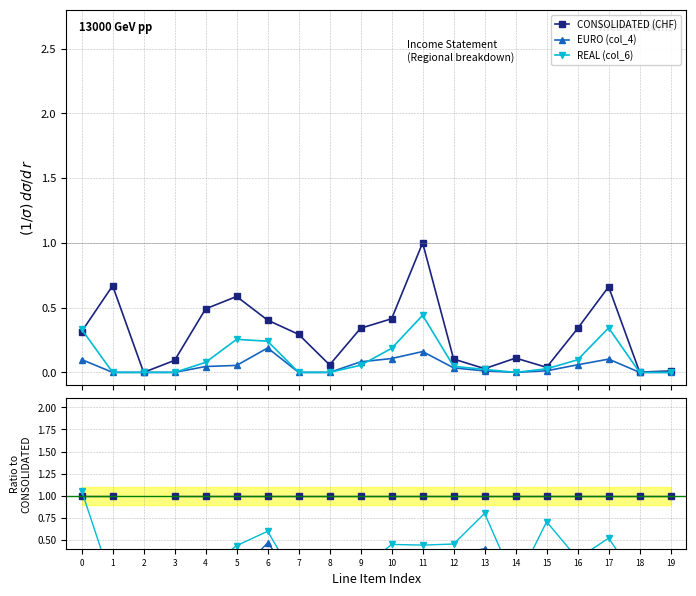

Is the value of CONSOLIDATED (CHF) at 5 greater than the value of REAL (col_6) at 9?

Yes